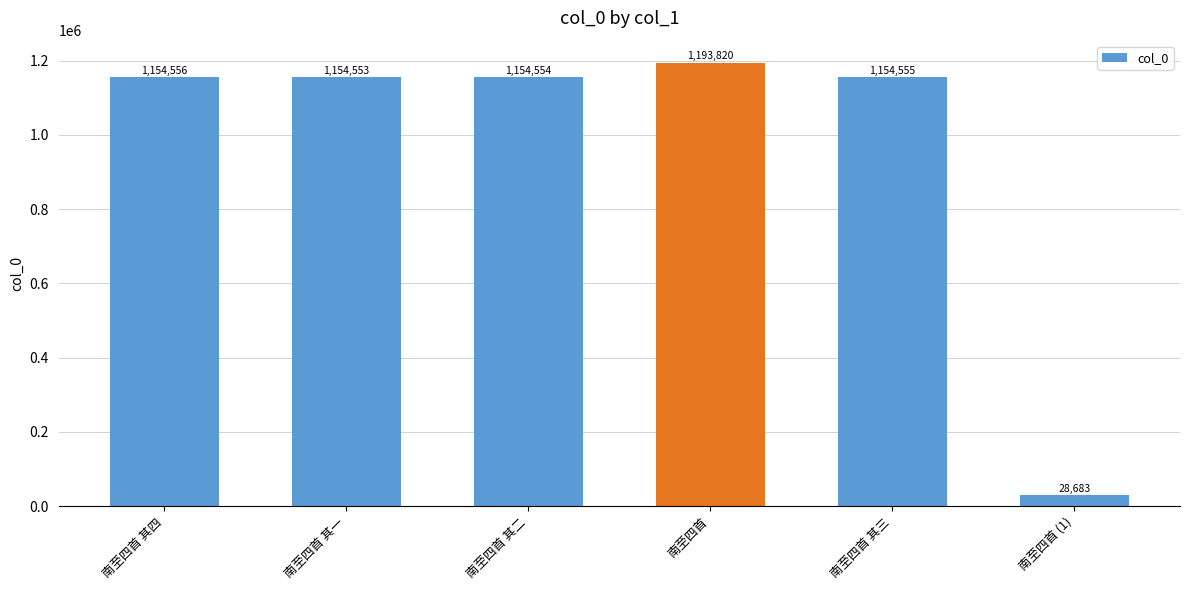

Is it true that the value at 南至四首 其一 is 304551?

False